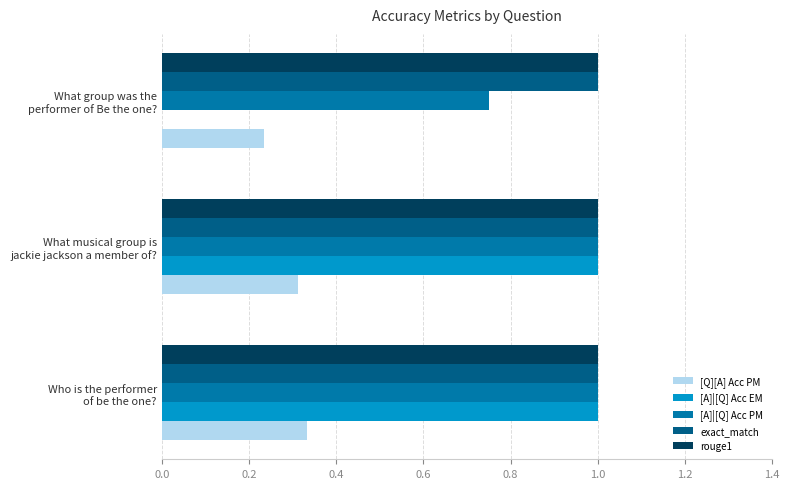

What is the sum of all [Q][A] Acc PM values?

0.9